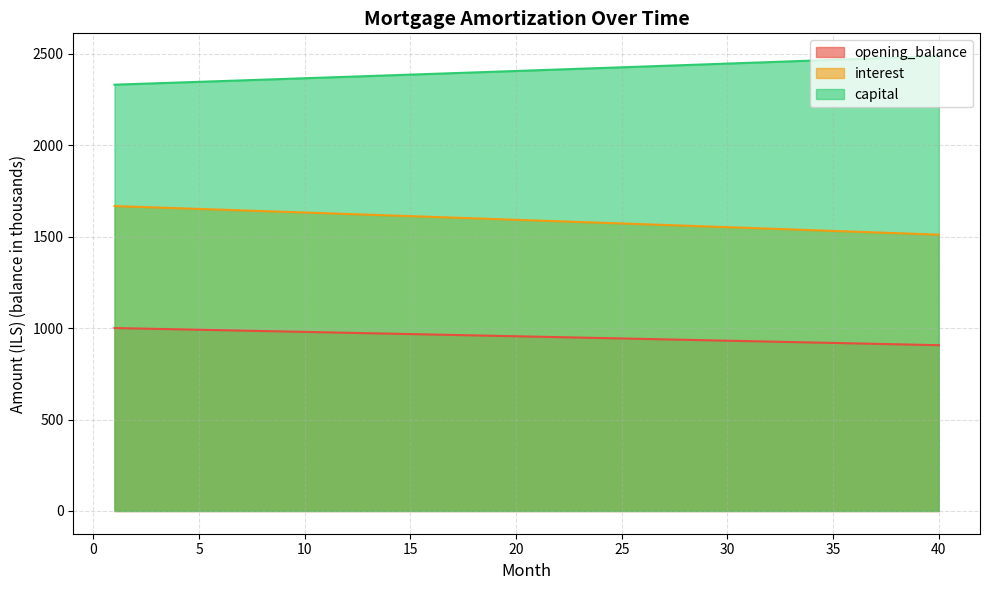

Reading right to left, extract all data points from this chart.

opening_balance: 40=906.2	39=908.7	38=911.1	37=913.6	36=916.1	35=918.6	34=921.0	33=923.5	32=925.9	31=928.4	30=930.8	29=933.3	28=935.7	27=938.1	26=940.6	25=943.0	24=945.4	23=947.8	22=950.2	21=952.6	20=955.1	19=957.5	18=959.9	17=962.2	16=964.6	15=967.0	14=969.4	13=971.8	12=974.2	11=976.5	10=978.9	9=981.2	8=983.6	7=986.0	6=988.3	5=990.7	4=993.0	3=995.3	2=997.7	1=1000.0
interest: 40=1510.3	39=1514.4	38=1518.6	37=1522.7	36=1526.8	35=1530.9	34=1535.0	33=1539.1	32=1543.2	31=1547.3	30=1551.4	29=1555.4	28=1559.5	27=1563.6	26=1567.6	25=1571.7	24=1575.7	23=1579.7	22=1583.7	21=1587.8	20=1591.8	19=1595.8	18=1599.8	17=1603.7	16=1607.7	15=1611.7	14=1615.7	13=1619.6	12=1623.6	11=1627.5	10=1631.5	9=1635.4	8=1639.3	7=1643.3	6=1647.2	5=1651.1	4=1655.0	3=1658.9	2=1662.8	1=1666.7
capital: 40=2486.6	39=2482.5	38=2478.3	37=2474.2	36=2470.1	35=2466.0	34=2461.9	33=2457.8	32=2453.7	31=2449.6	30=2445.5	29=2441.5	28=2437.4	27=2433.3	26=2429.3	25=2425.2	24=2421.2	23=2417.2	22=2413.2	21=2409.2	20=2405.1	19=2401.1	18=2397.2	17=2393.2	16=2389.2	15=2385.2	14=2381.2	13=2377.3	12=2373.3	11=2369.4	10=2365.4	9=2361.5	8=2357.6	7=2353.6	6=2349.7	5=2345.8	4=2341.9	3=2338.0	2=2334.1	1=2330.2